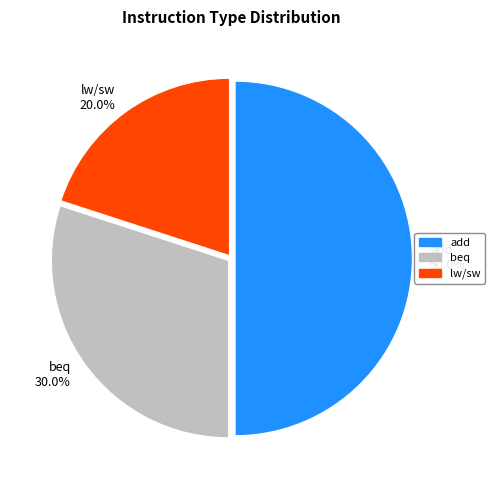

To the nearest percent, what is the difference between the largest and smallest slice percentages?

30%